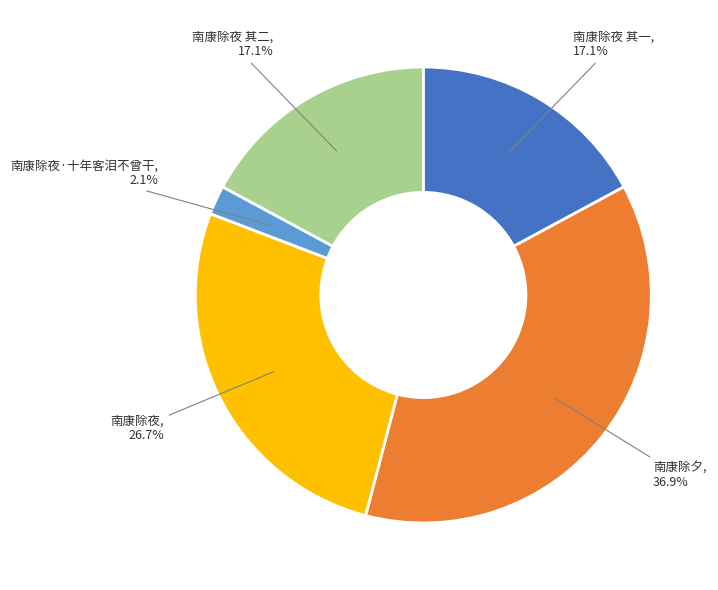

Does any single category account for the majority?

No